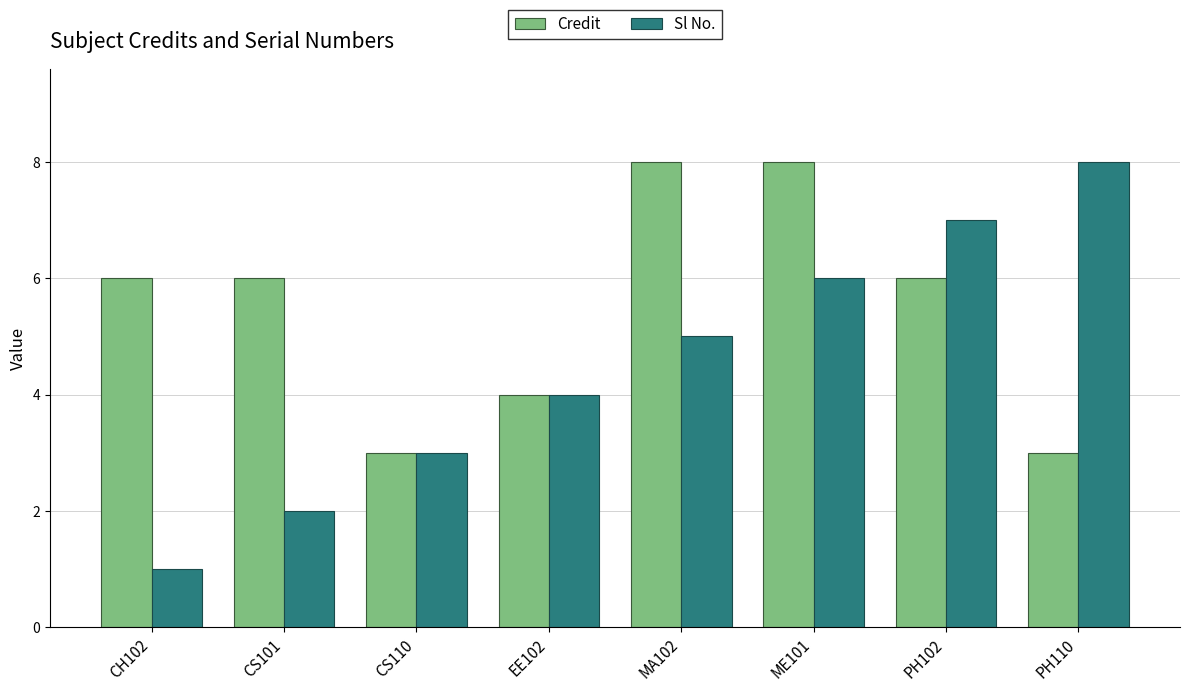

Which series changed the most between CH102 and CS101?

Sl No.